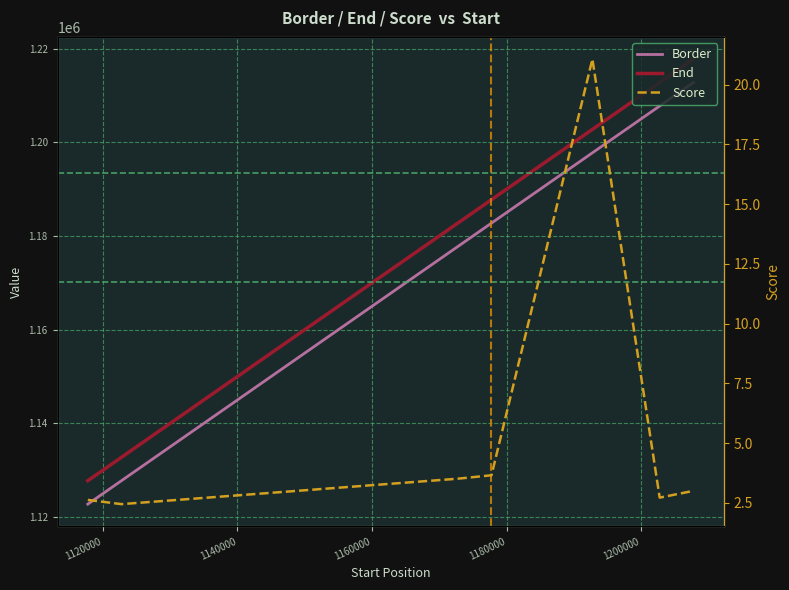

Does the chart display data point markers on the line(s)?

No